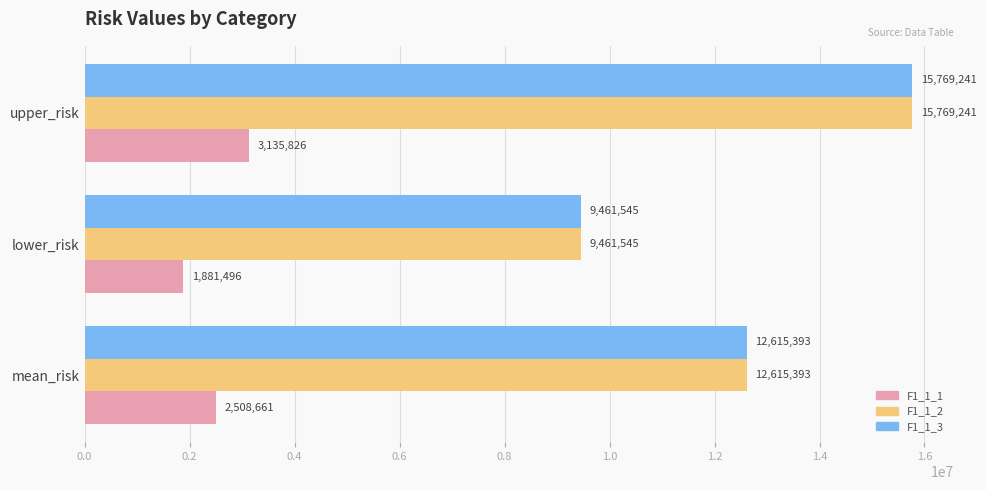

What are all the series names shown in the legend?

F1_1_1, F1_1_2, F1_1_3